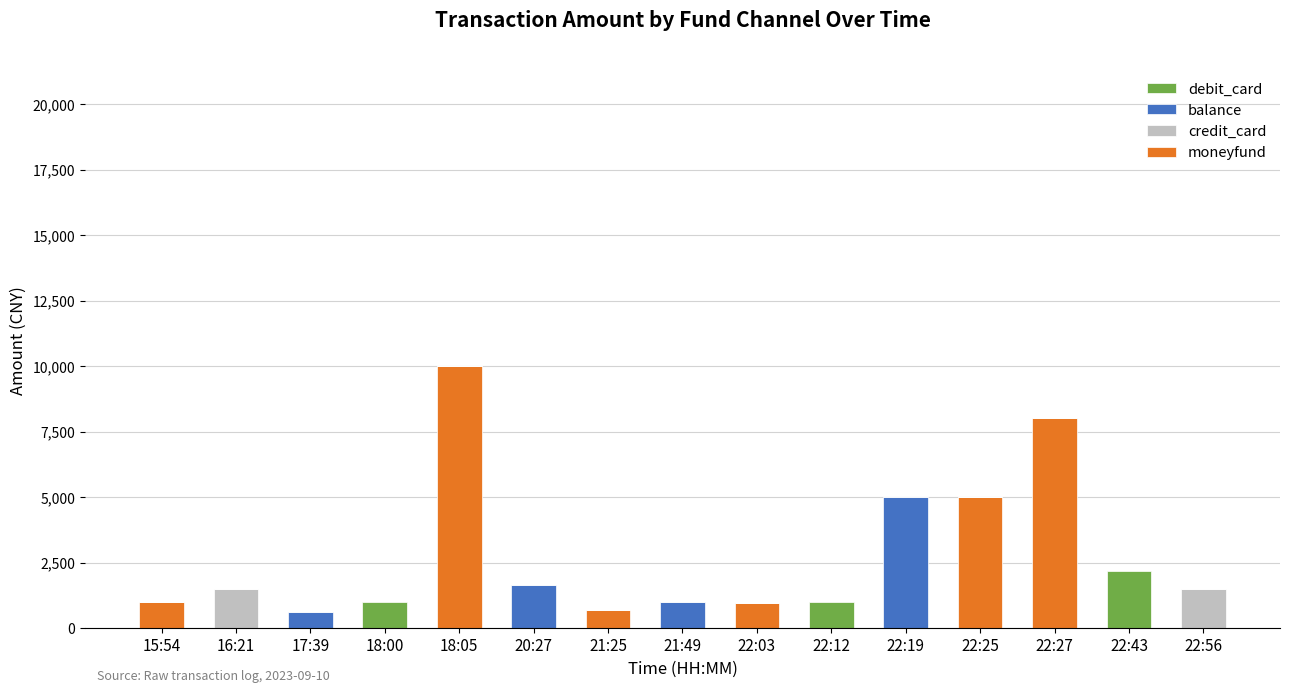

How many categories are shown in the chart?

15